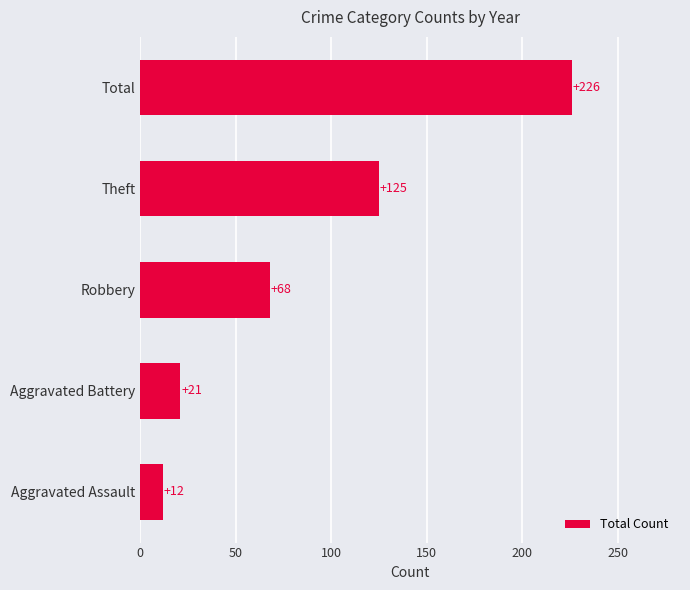

Which label corresponds to the largest value in the chart?

Total